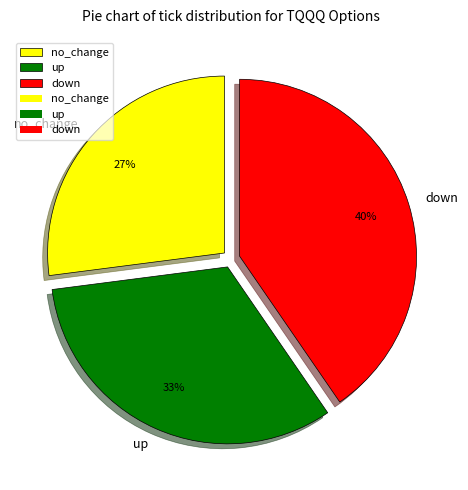

Is the sum of up and down greater than half?

Yes